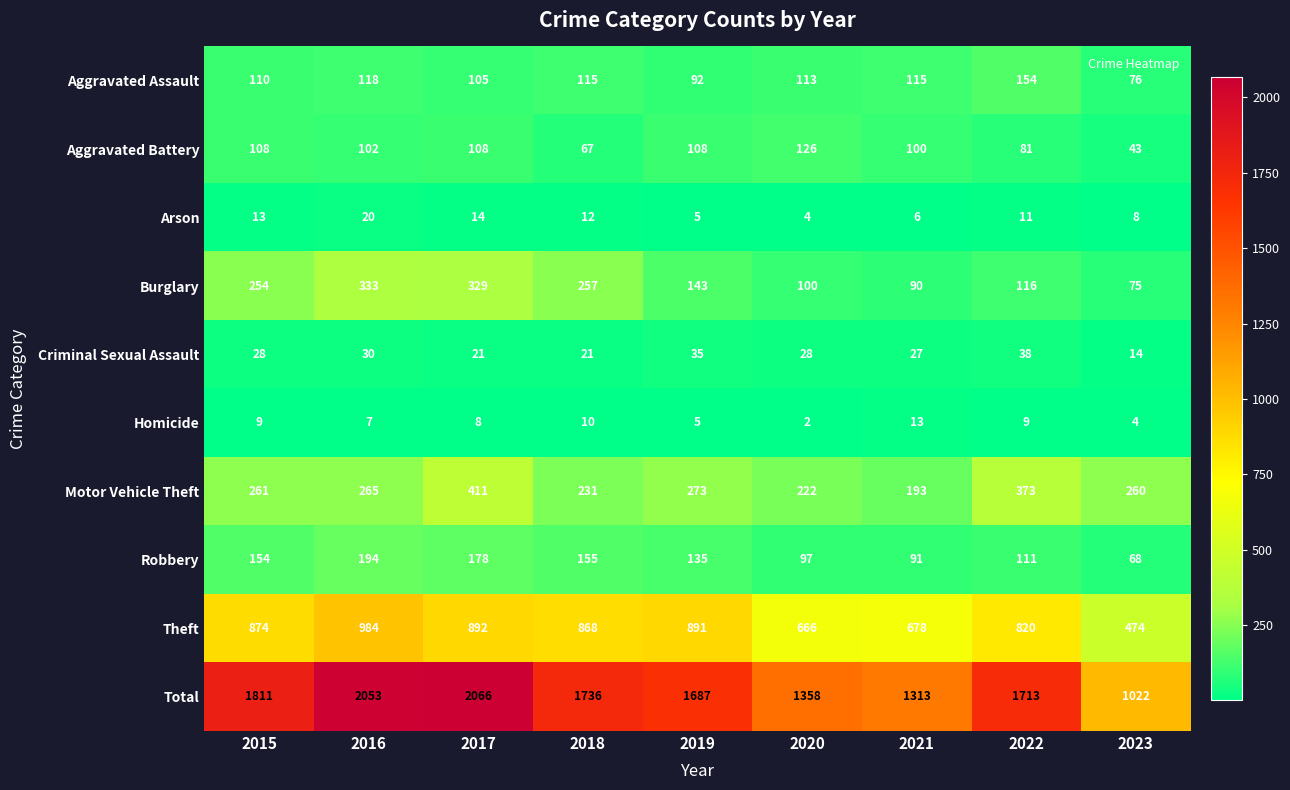

Rank the series by their maximum value, from highest to lowest.

Total, Theft, Motor Vehicle Theft, Burglary, Robbery, Aggravated Assault, Aggravated Battery, Criminal Sexual Assault, Arson, Homicide